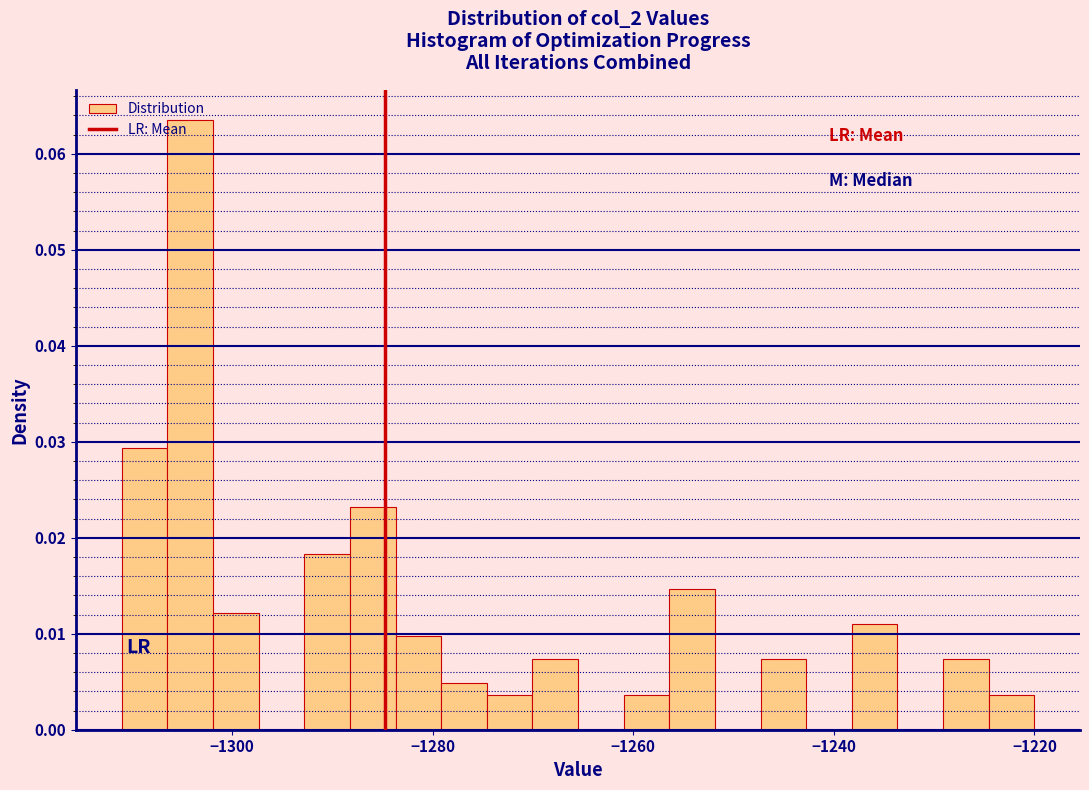

Around what value on the x-axis is the tallest bar? Give the approximate position of its centre, as read against the axis.

-1304